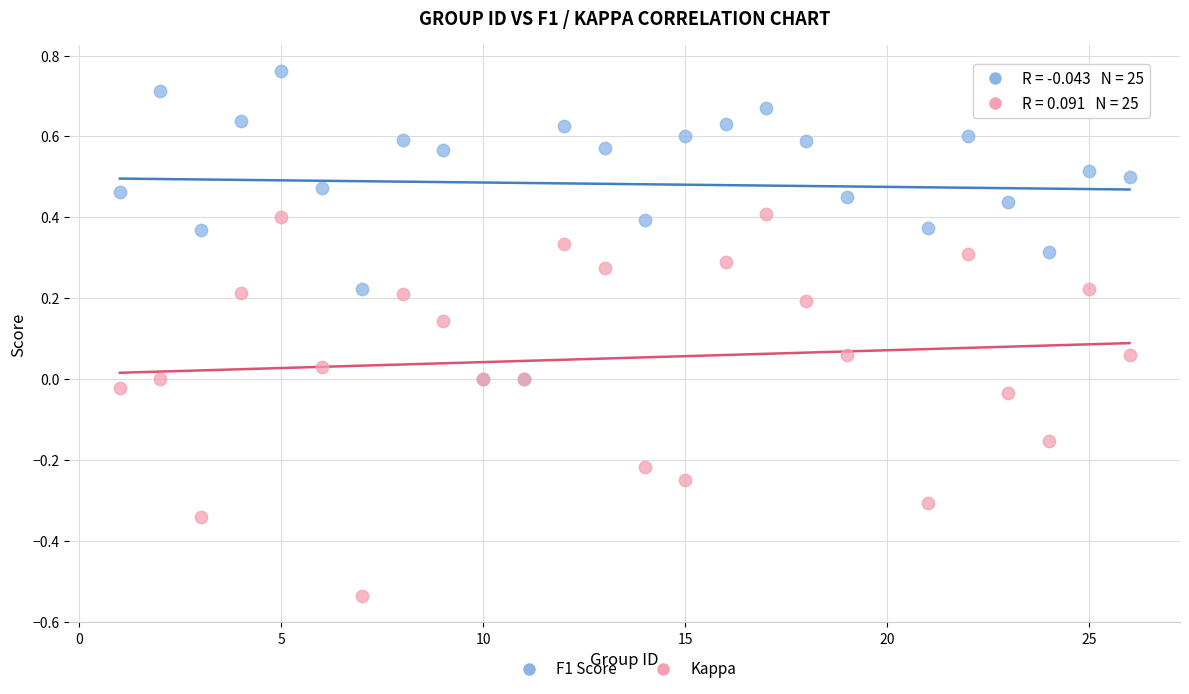

What are all the series names shown in the legend?

F1 Score, Kappa